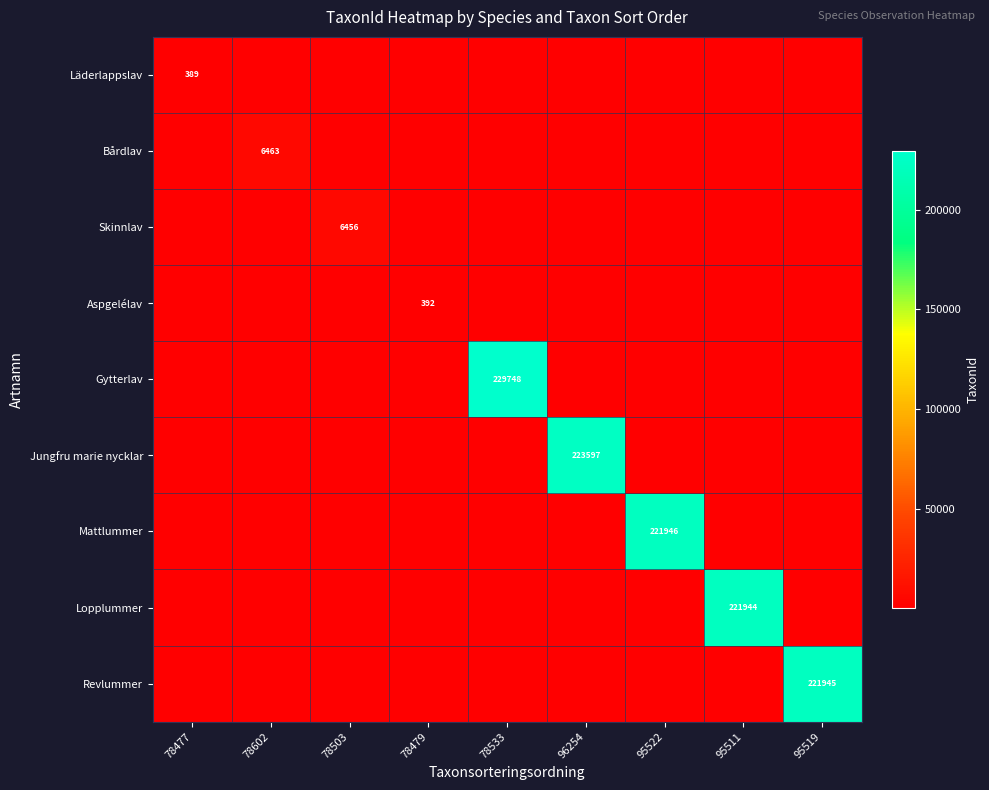

Between 96254 and 95519, which is larger?

96254